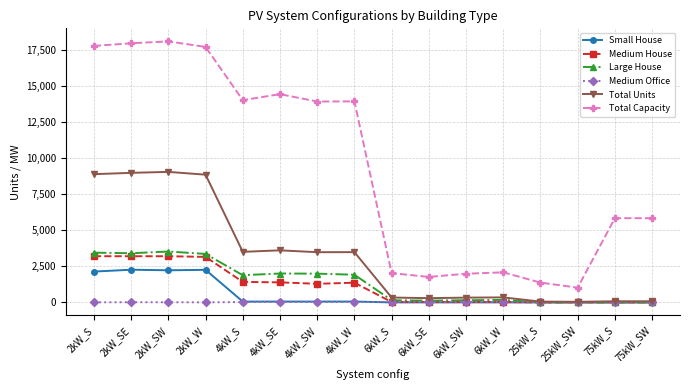

Which series has the largest range (max minus min)?

Total Capacity